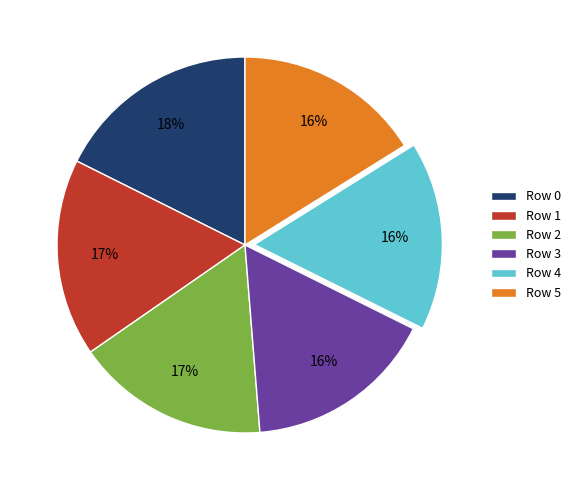

To the nearest percent, what percentage of the pie is Row 0?

18%